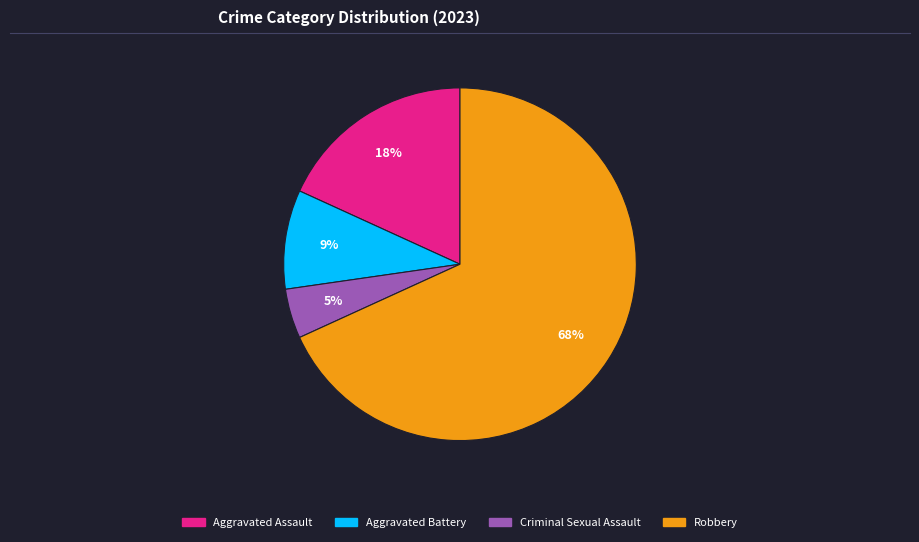

Which slice represents more than half of the pie?

Robbery